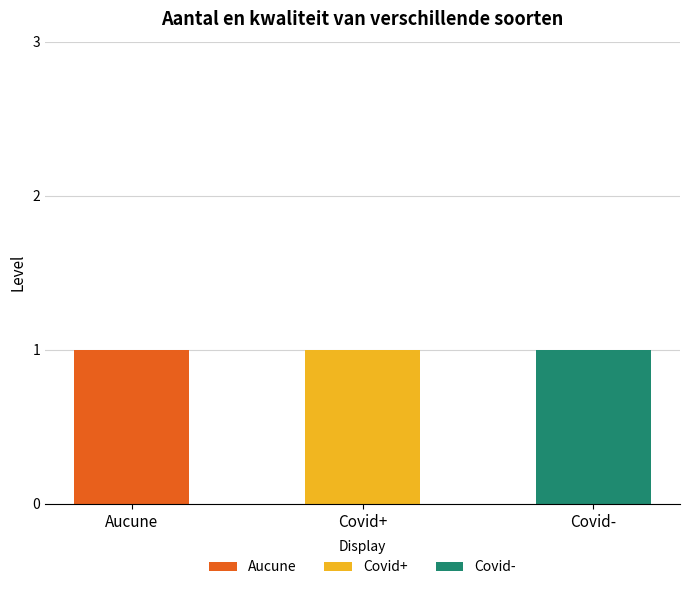

How many data points does each series have?

3